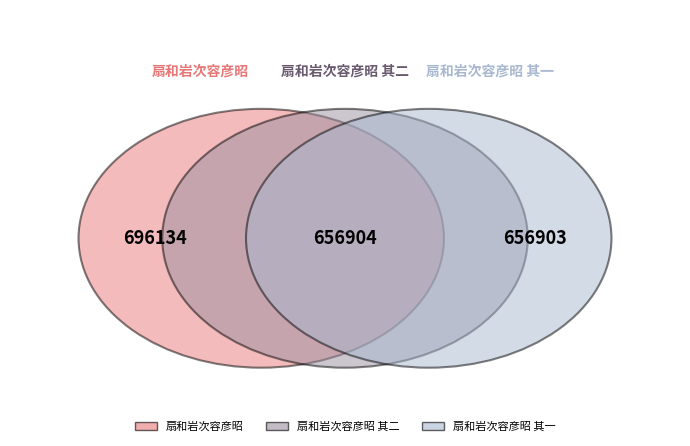

To the nearest percent, what is the average slice percentage?

33%